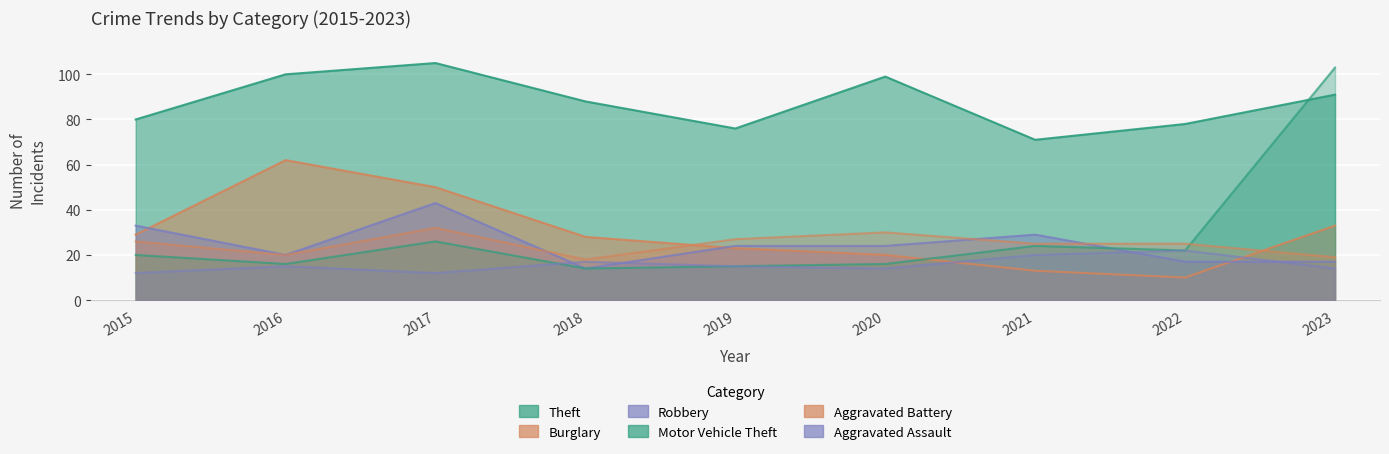

How many data points in Theft are less than 88?

4